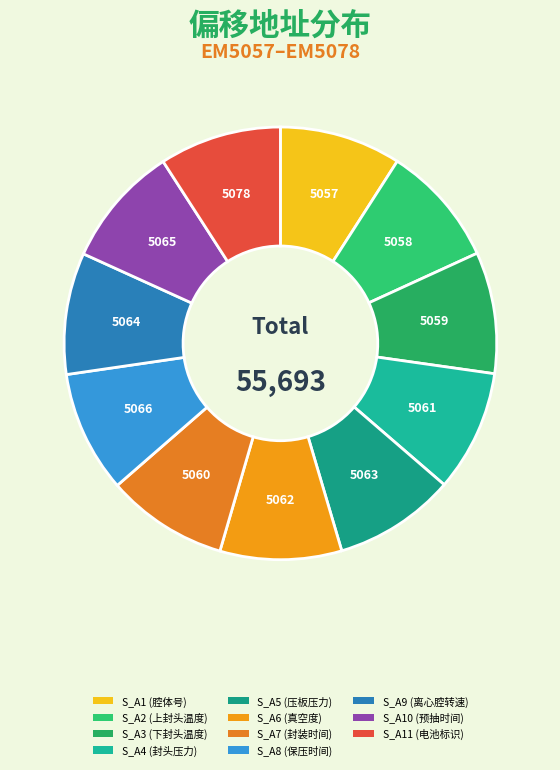

What percentage is NOT represented by S_A2 (上封头温度)?

90.9%